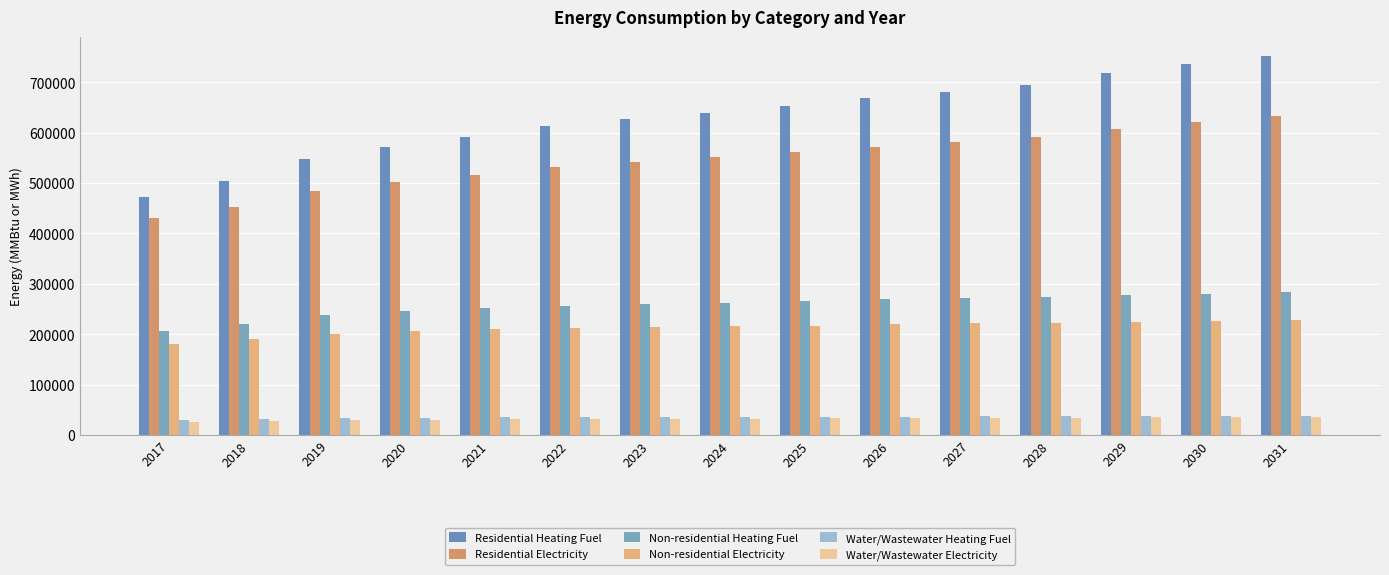

Does the chart contain any negative values?

No